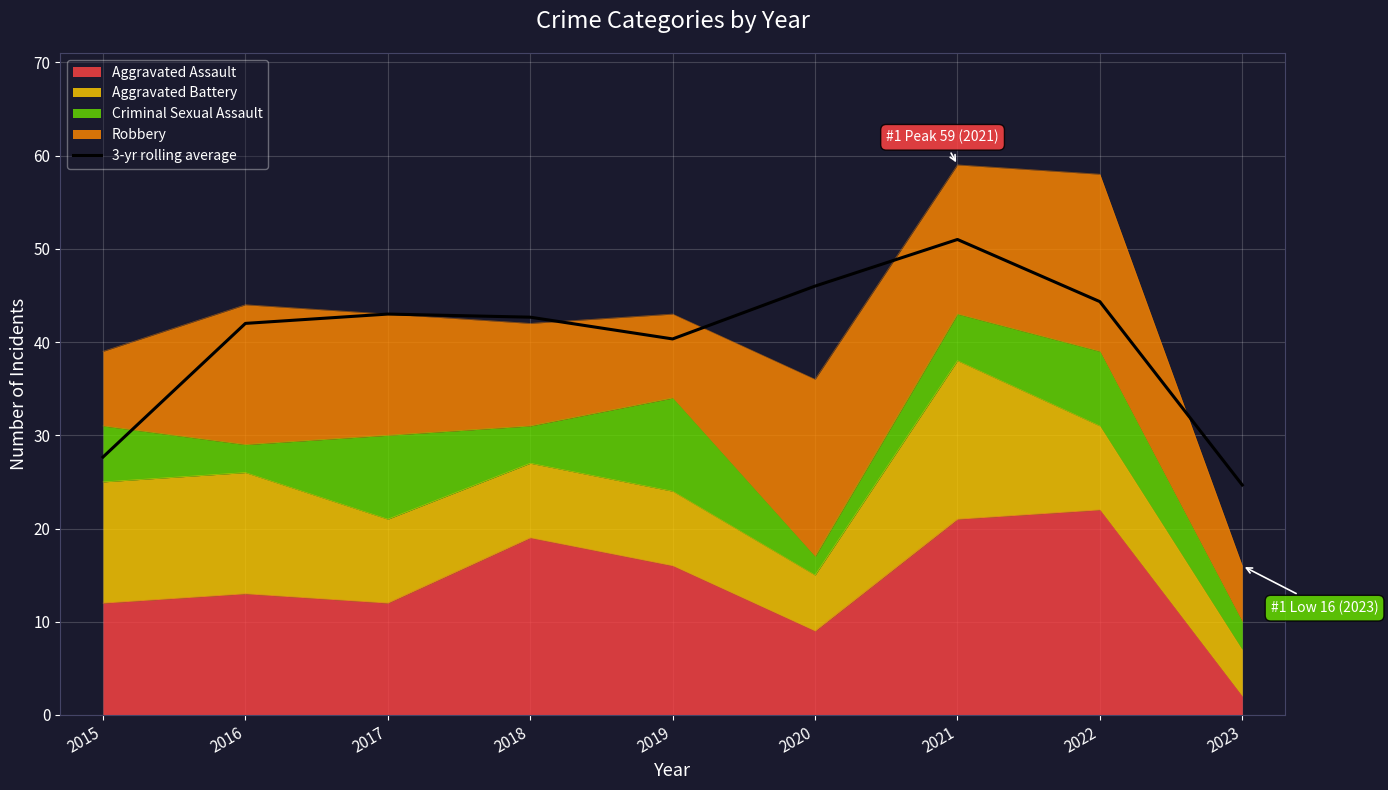

Does the chart display data point markers on the line(s)?

No